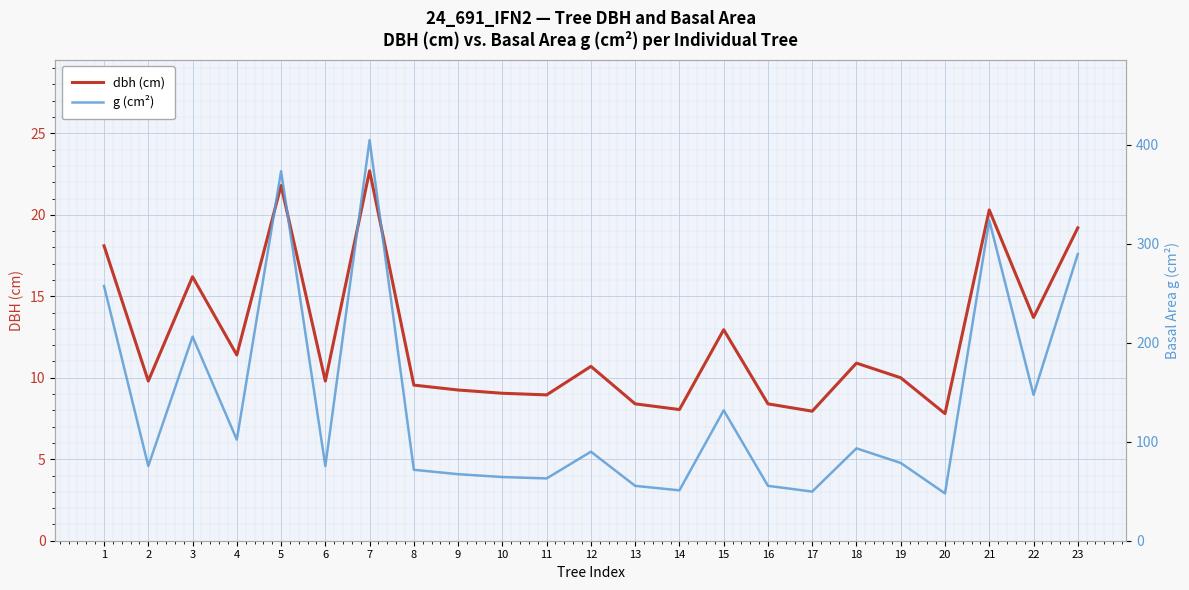

What value does the dbh (cm) series have at 20?

7.8